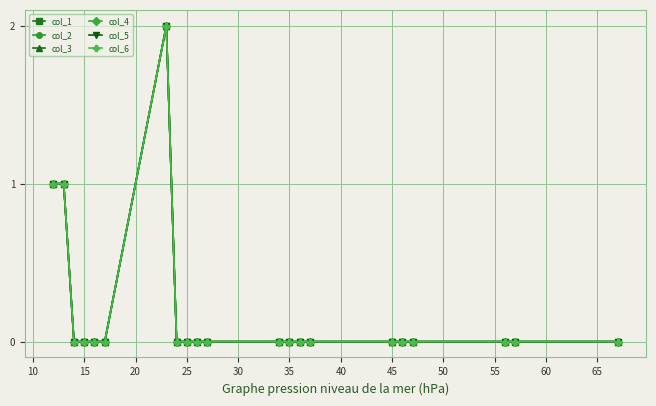

Is this an area chart (filled region under the line)?

No